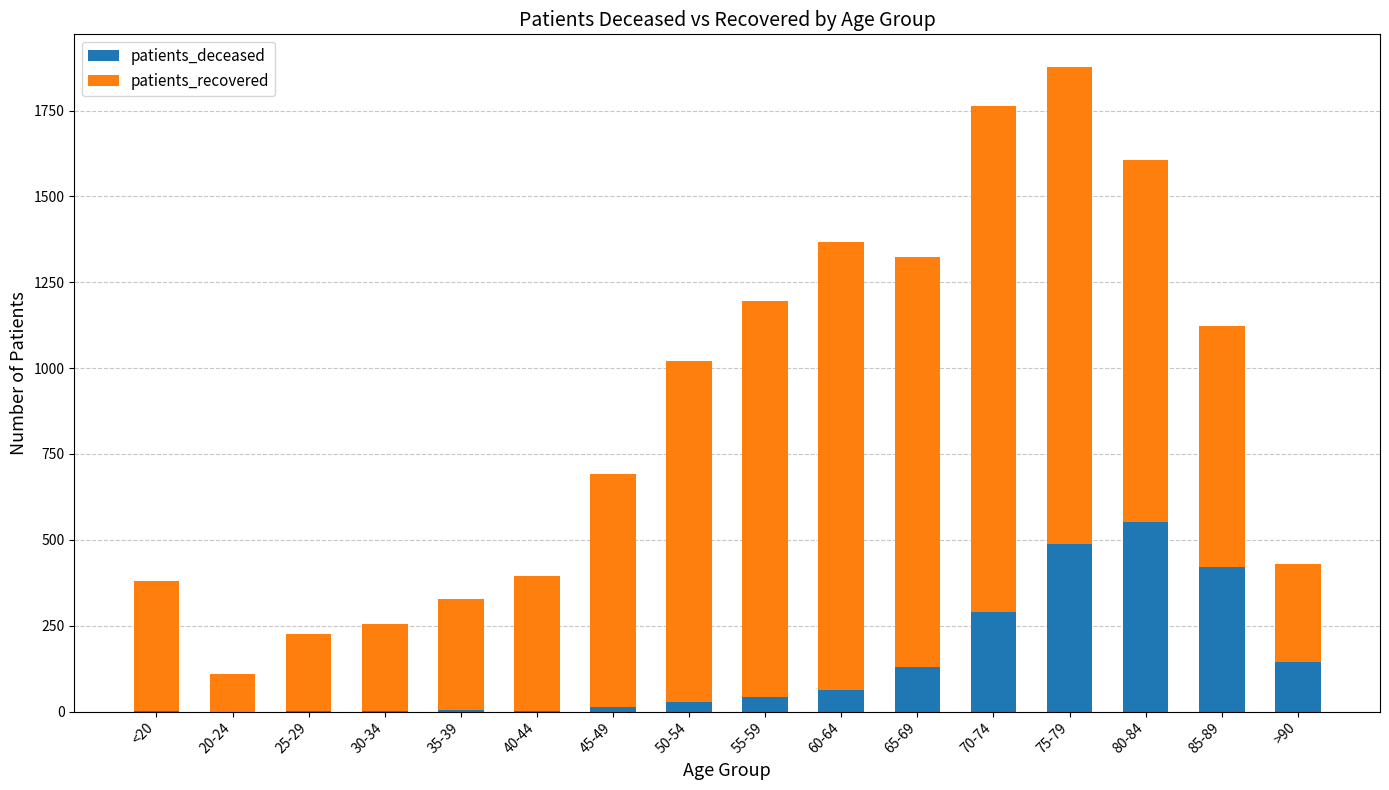

At which category is the sum across all series the highest?

75-79